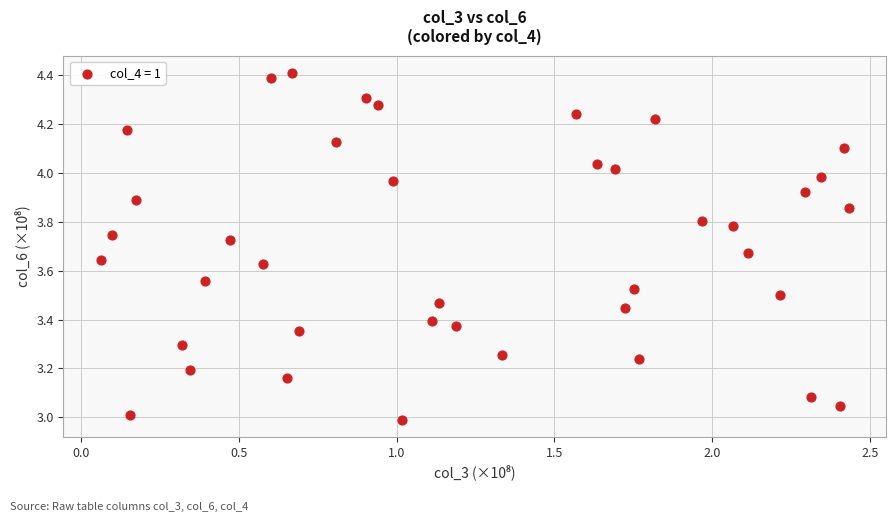

What is the range of Y values (max minus min)?

1.4